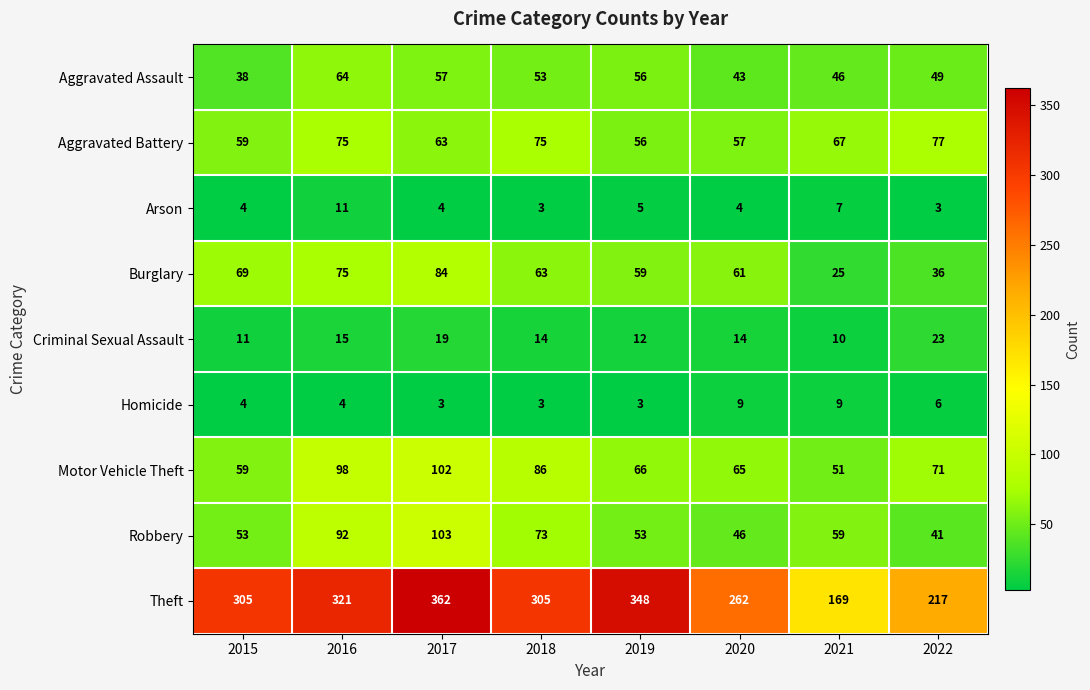

Rank the series by their maximum value, from lowest to highest.

Homicide, Arson, Criminal Sexual Assault, Aggravated Assault, Aggravated Battery, Burglary, Motor Vehicle Theft, Robbery, Theft